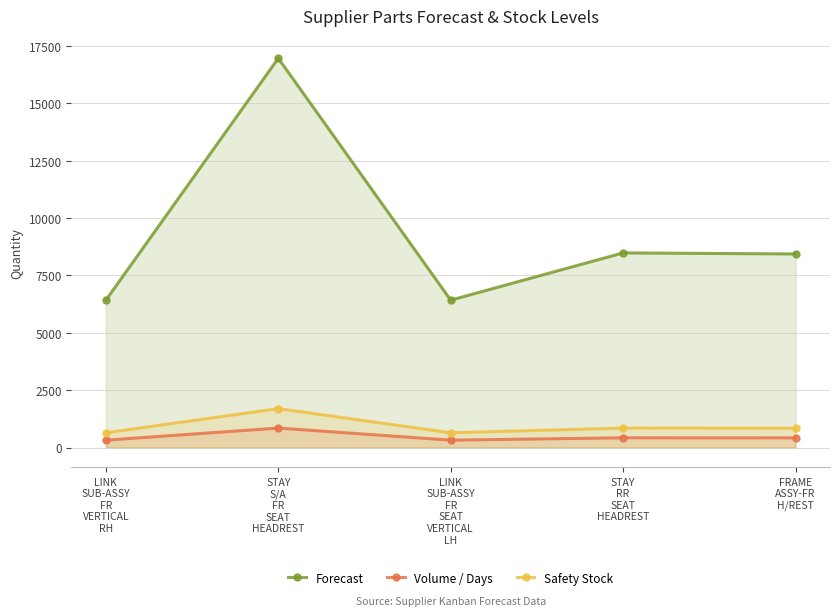

What is the sum of all Forecast values?

46731.0